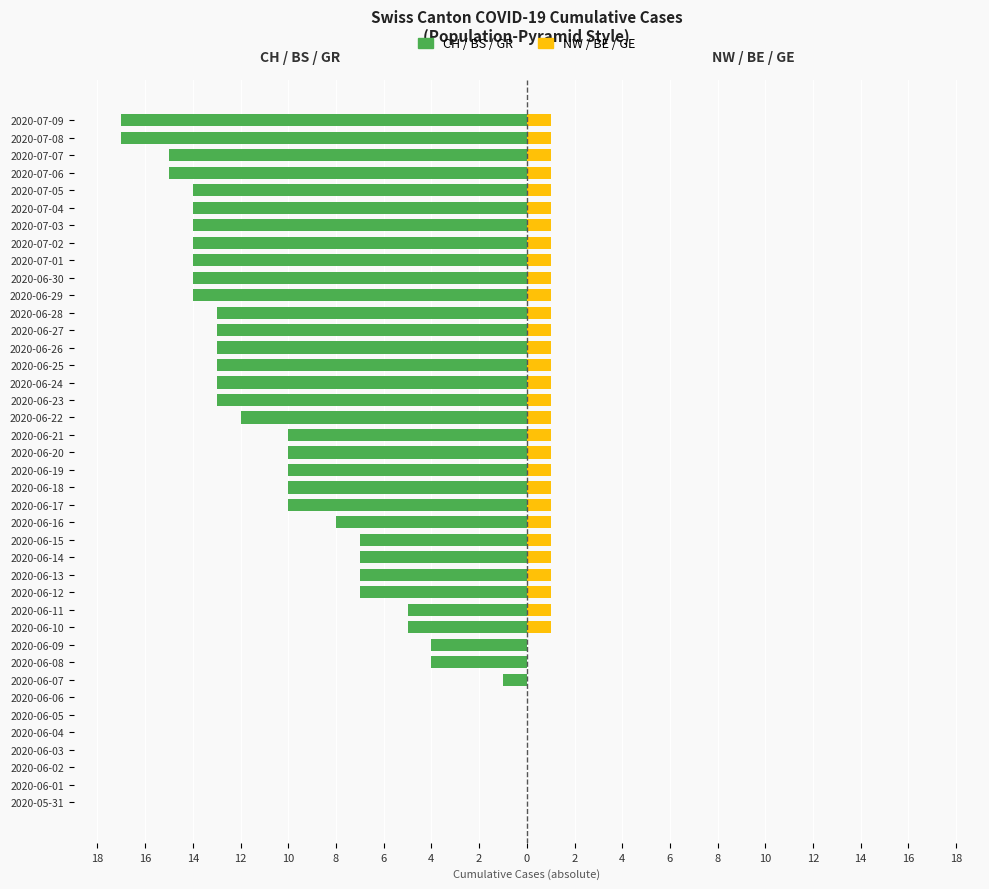

Reading left to right, what are all the values shown in this chart?

CH / BS / GR: 0	0	0	0	0	0	0	-1	-4	-4	-5	-5	-7	-7	-7	-7	-8	-10	-10	-10	-10	-10	-12	-13	-13	-13	-13	-13	-13	-14	-14	-14	-14	-14	-14	-14	-15	-15	-17	-17
NW / BE / GE: 0	0	0	0	0	0	0	0	0	0	1	1	1	1	1	1	1	1	1	1	1	1	1	1	1	1	1	1	1	1	1	1	1	1	1	1	1	1	1	1